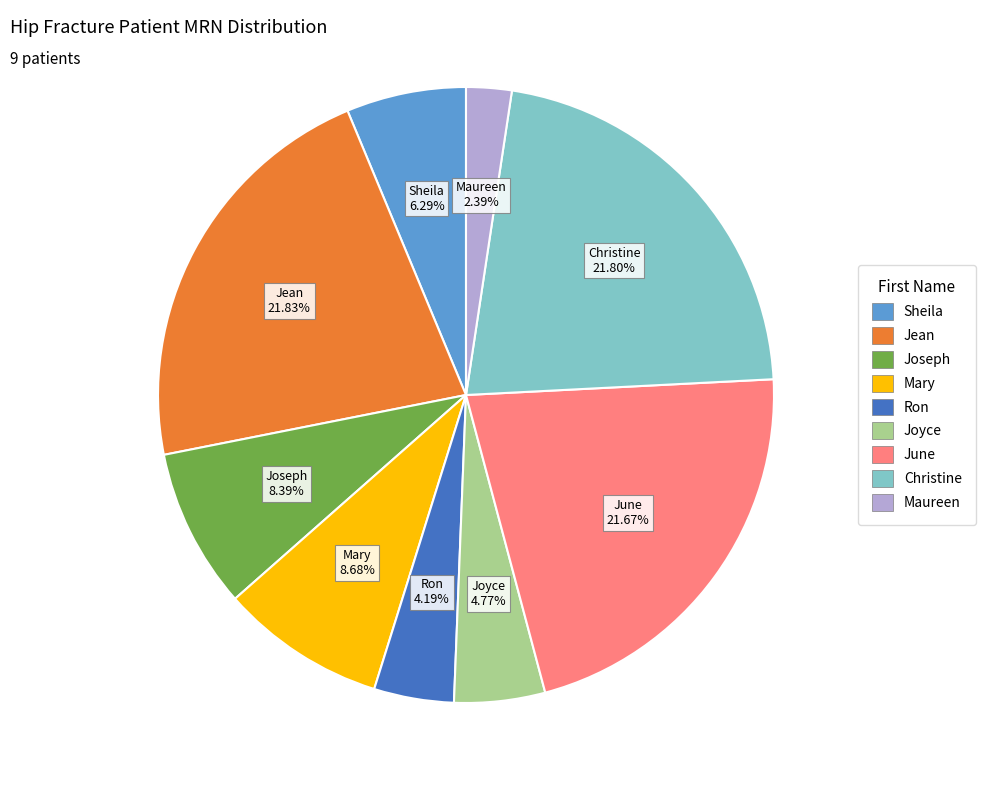

Which category has the smallest portion of the pie?

Maureen